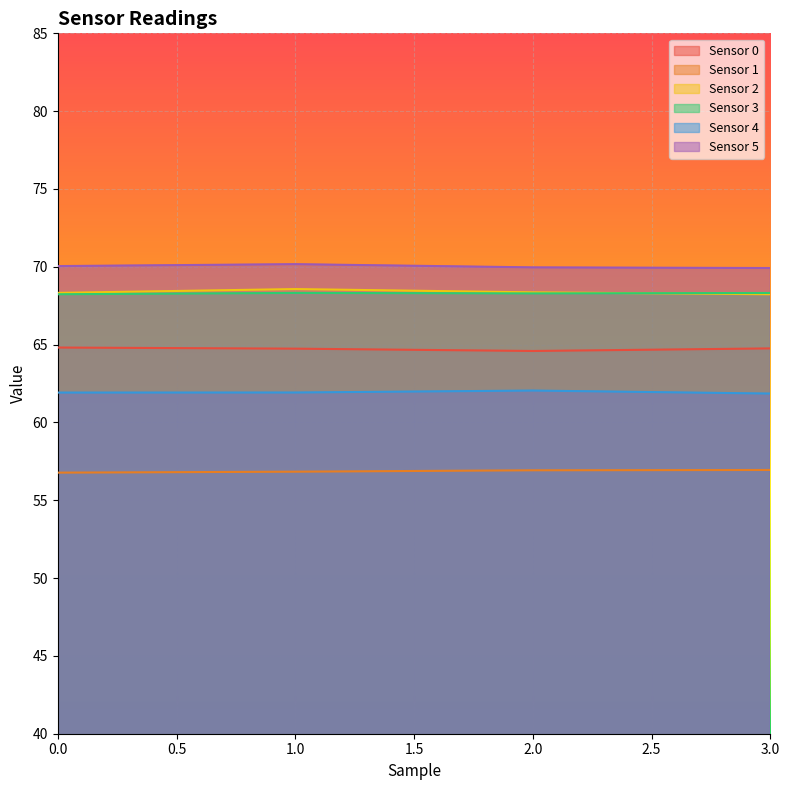

True or false: Sensor 5 and Sensor 0 cross at least once.

False